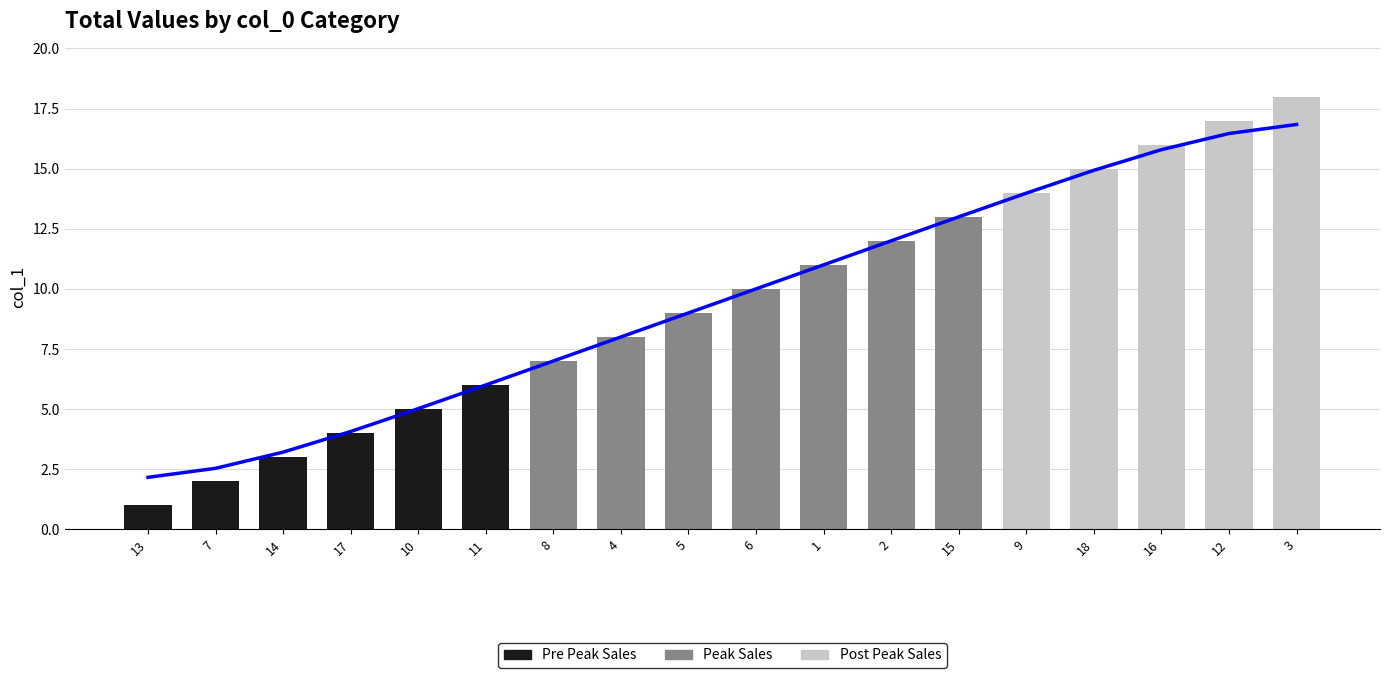

Rank the categories by value from highest to lowest.

3, 12, 16, 18, 9, 15, 2, 1, 6, 5, 4, 8, 11, 10, 17, 14, 7, 13